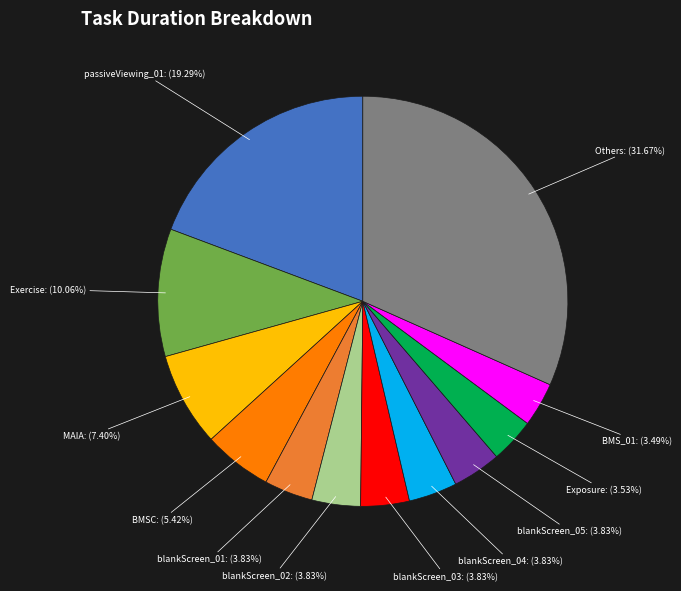

Is there a majority slice in this chart?

No